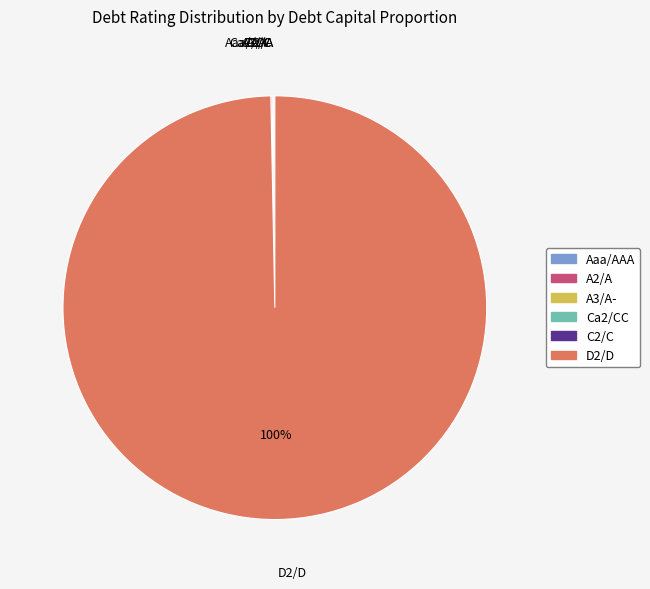

To the nearest percent, what is the average slice percentage?

17%